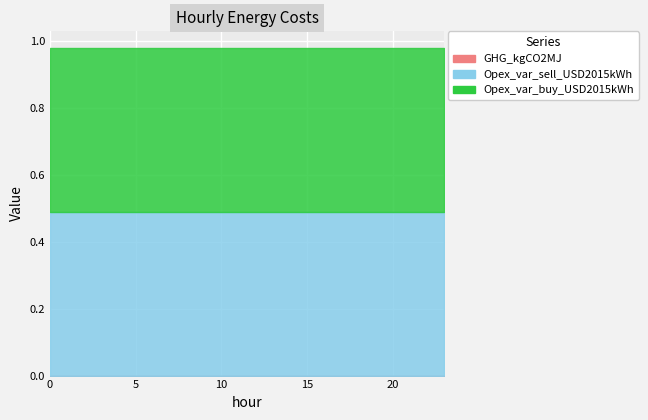

What is the sum of the Opex_var_sell_USD2015kWh values at 4 and 11?

1.0